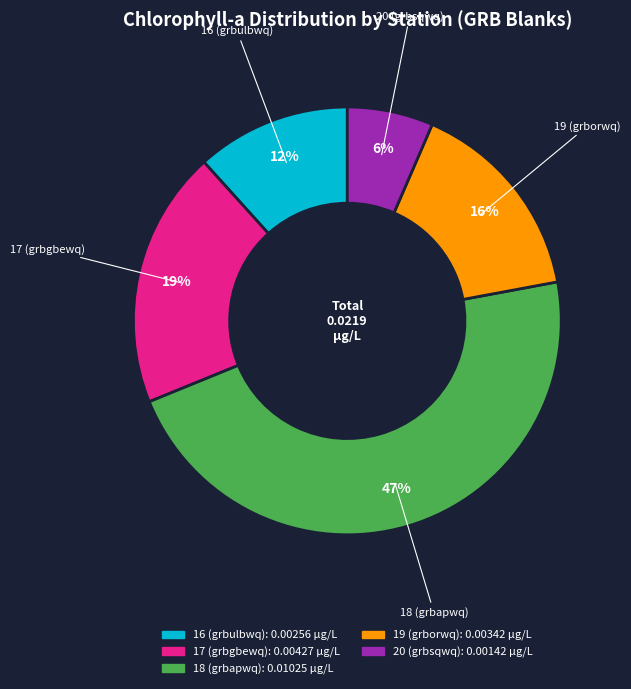

How many segments does this pie chart have?

5